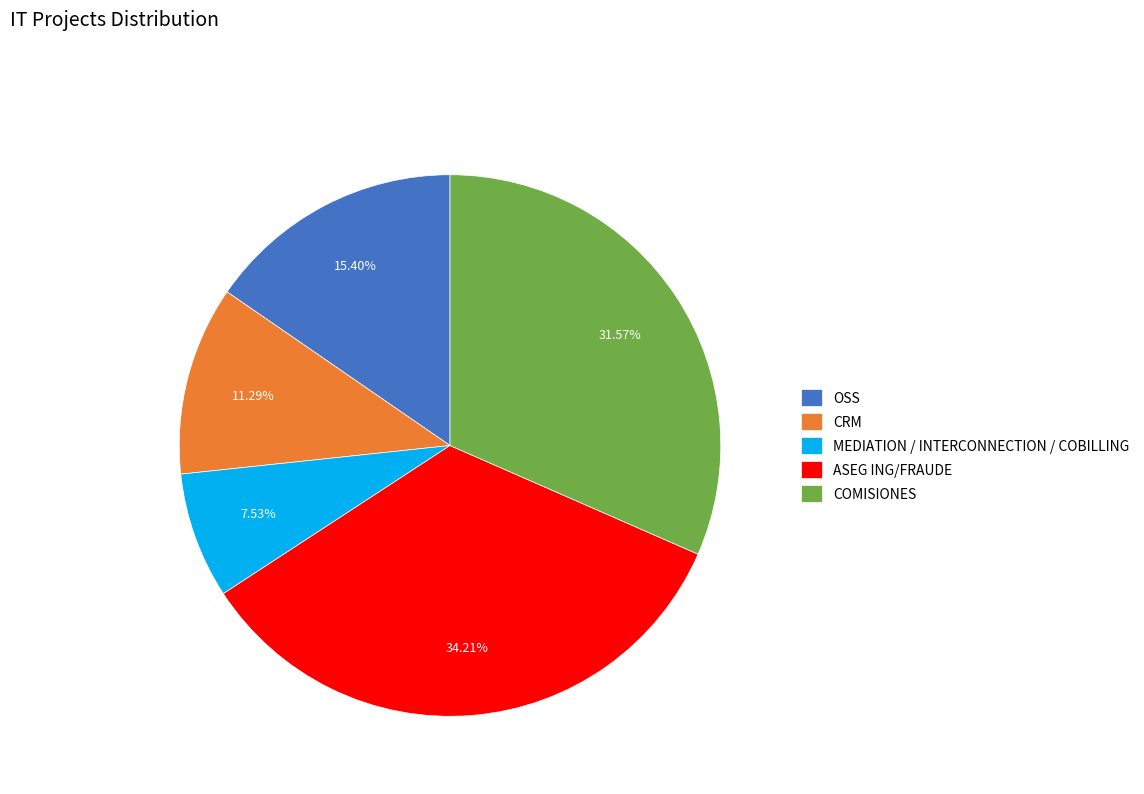

How many segments does this pie chart have?

5